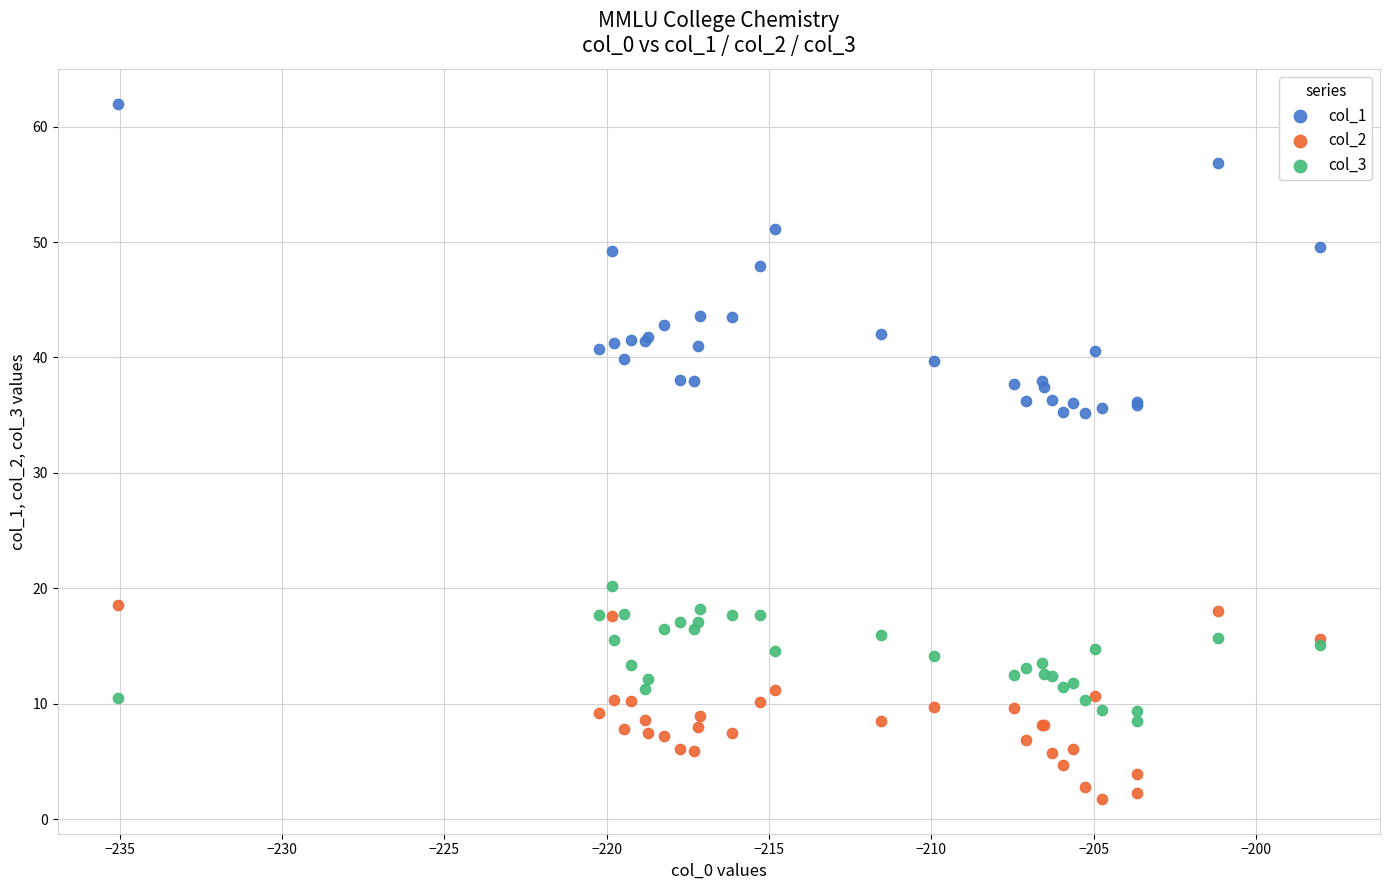

Which series reaches the maximum Y coordinate?

col_1